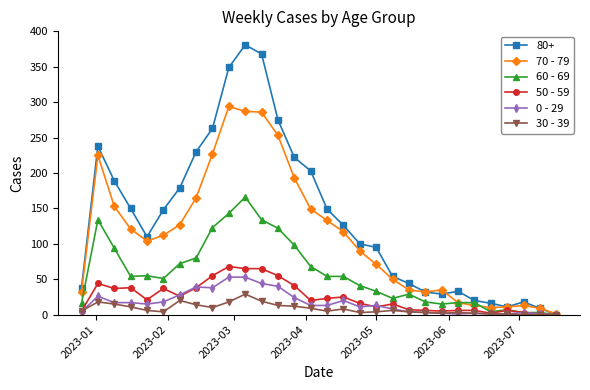

At how many categories does at least one series exceed 92?

18